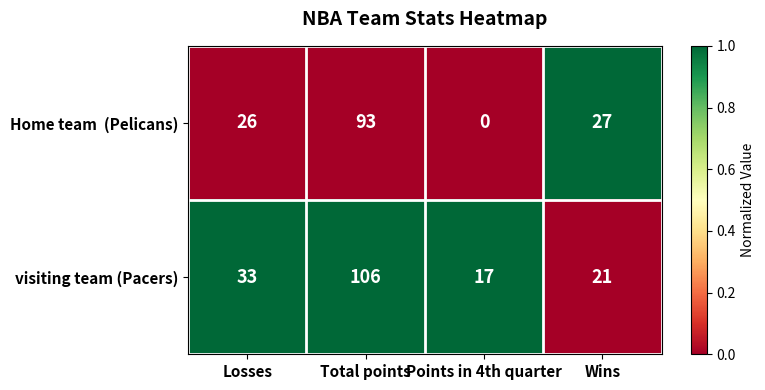

Between Losses and Wins, which series saw the biggest shift?

visiting team (Pacers)